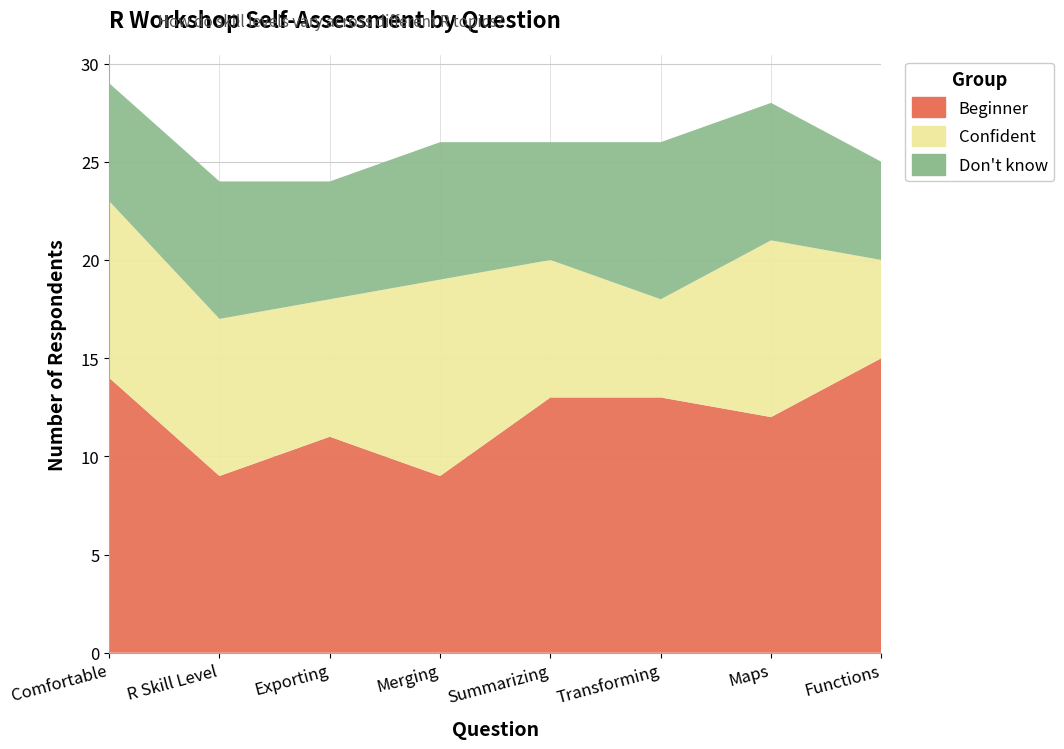

Reading right to left, extract all data points from this chart.

Beginner: 15	12	13	13	9	11	9	14
Confident: 5	9	5	7	10	7	8	9
Don't know: 5	7	8	6	7	6	7	6